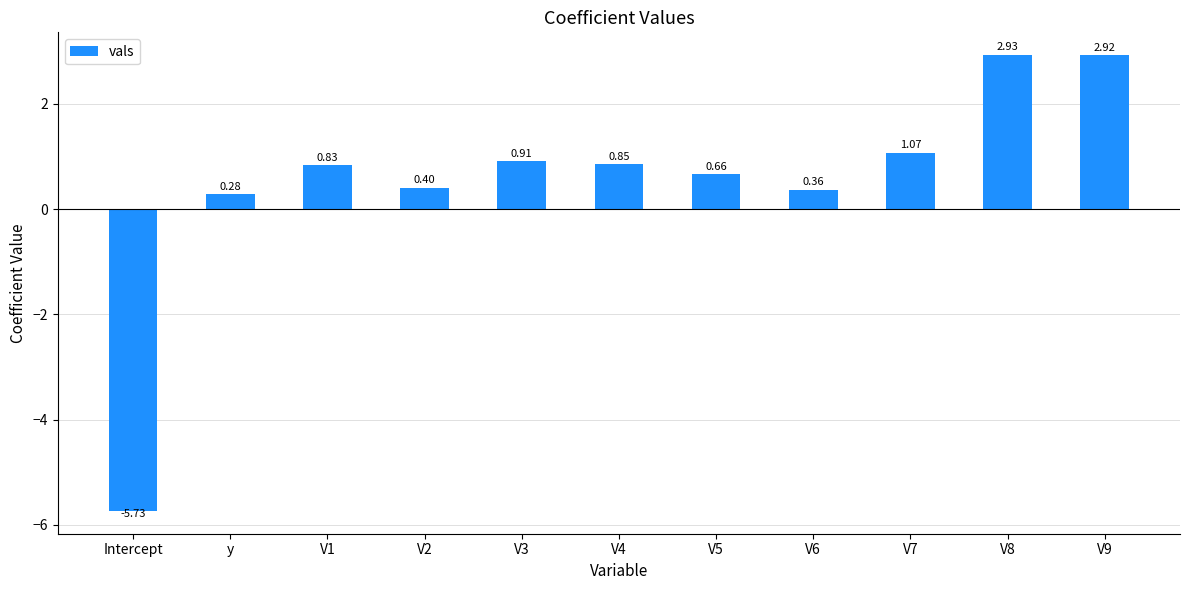

Are the bars horizontal?

No